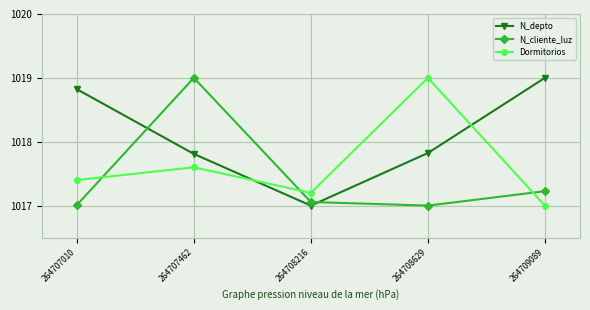

At which category is the sum across all series the highest?

264707462